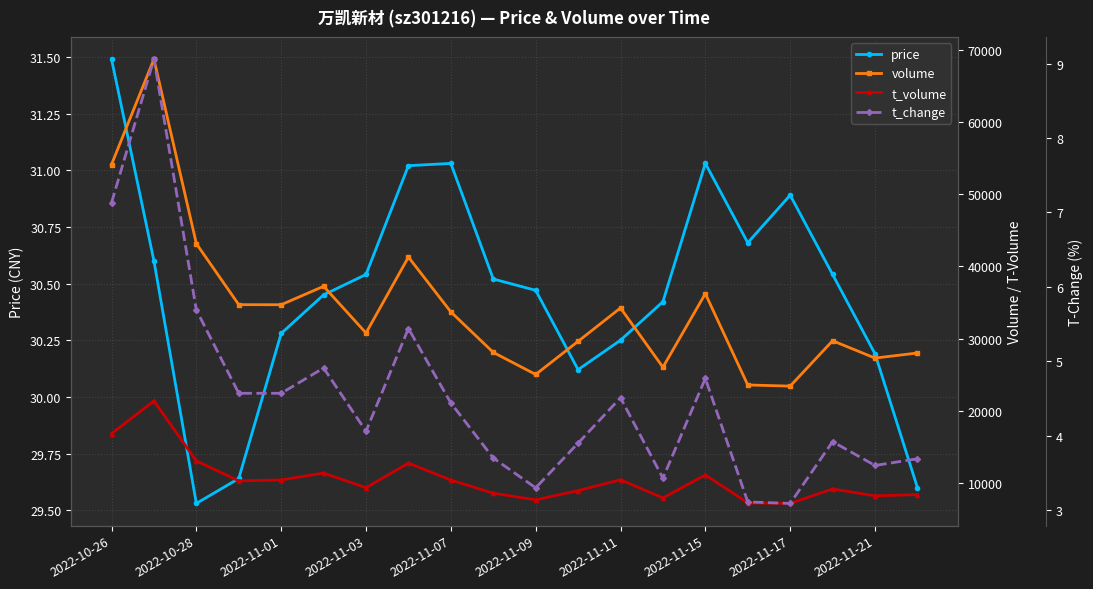

How many values in the t_volume series are below 10291?

10